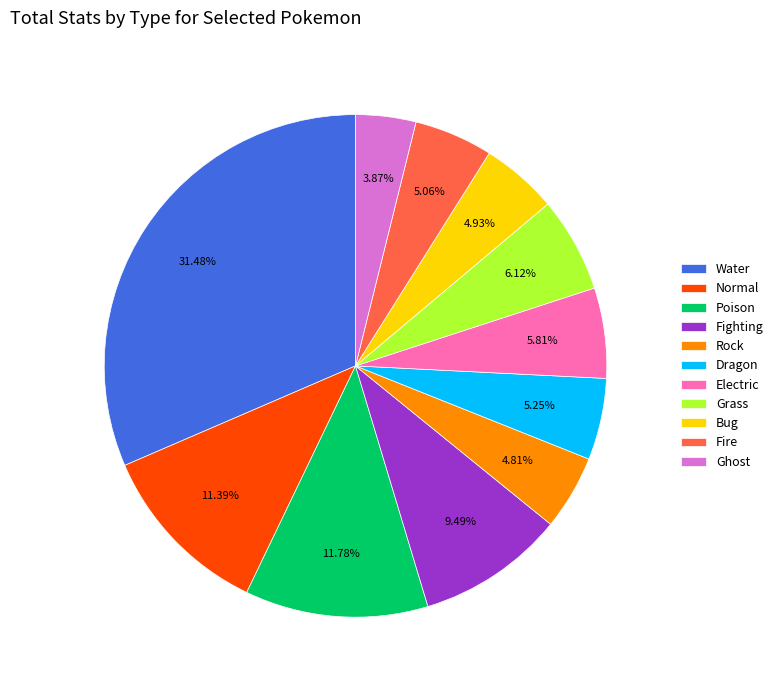

To the nearest percent, what is the difference between the Fire and Normal slice percentages?

6%